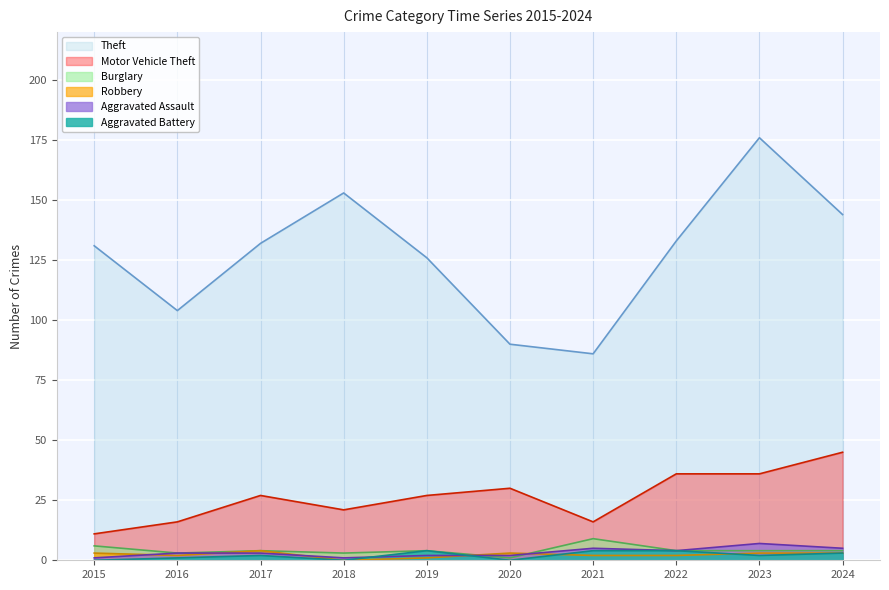

True or false: Aggravated Battery and Burglary intersect in this chart.

False